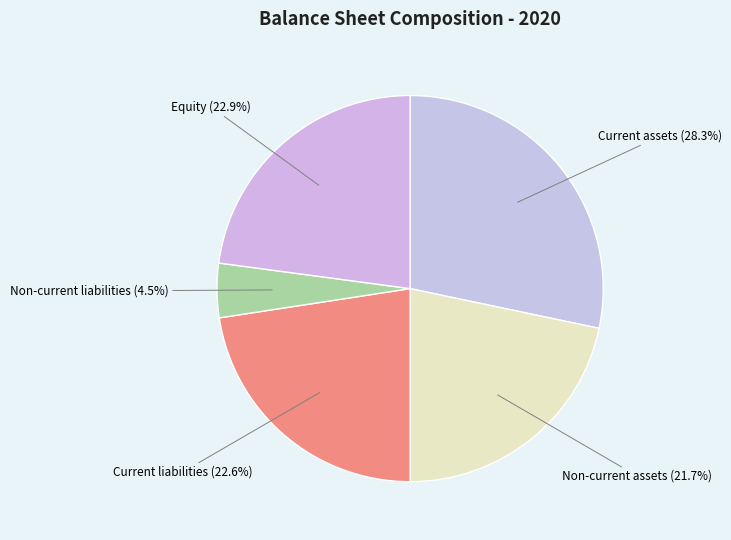

Which category has the smallest portion of the pie?

Non-current liabilities